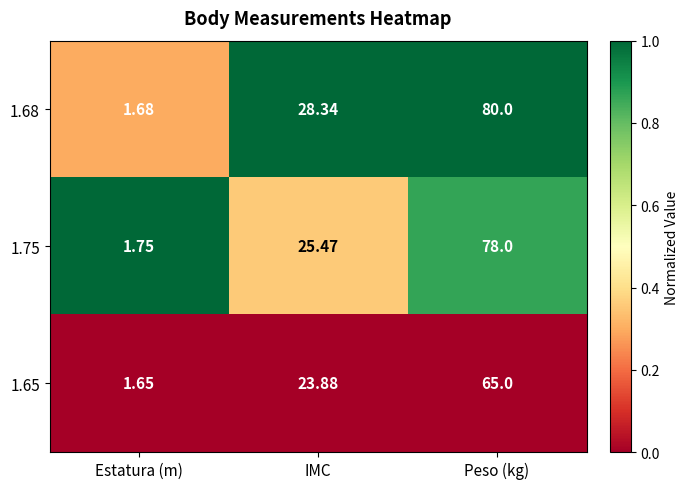

At which label is 1.65 closest to 33?

IMC